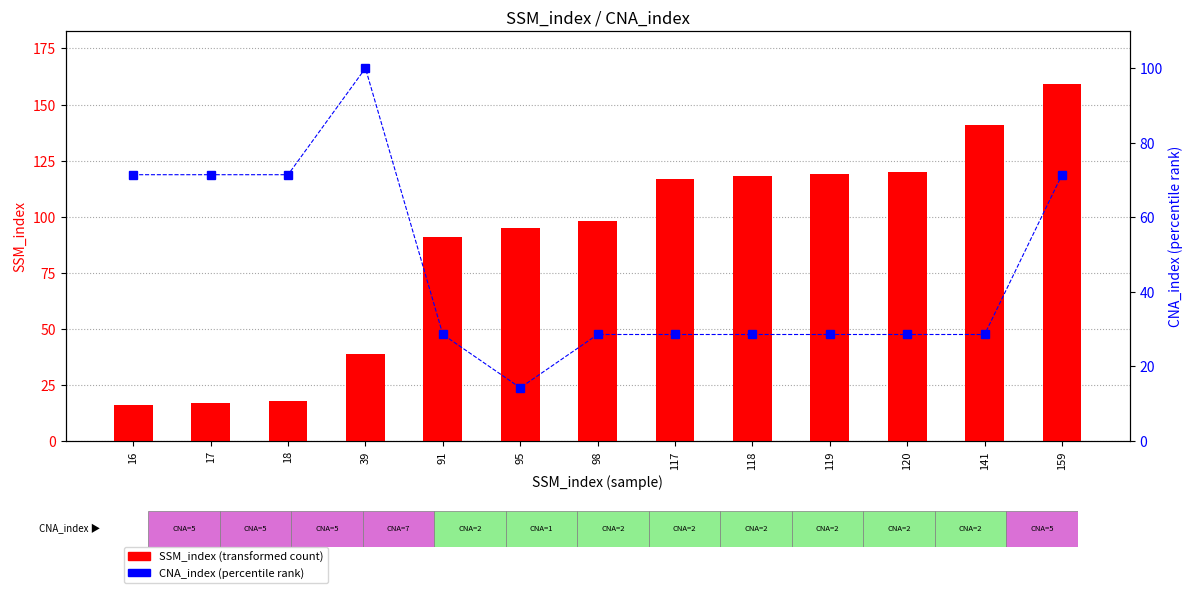

What is the greatest value displayed?

159.0